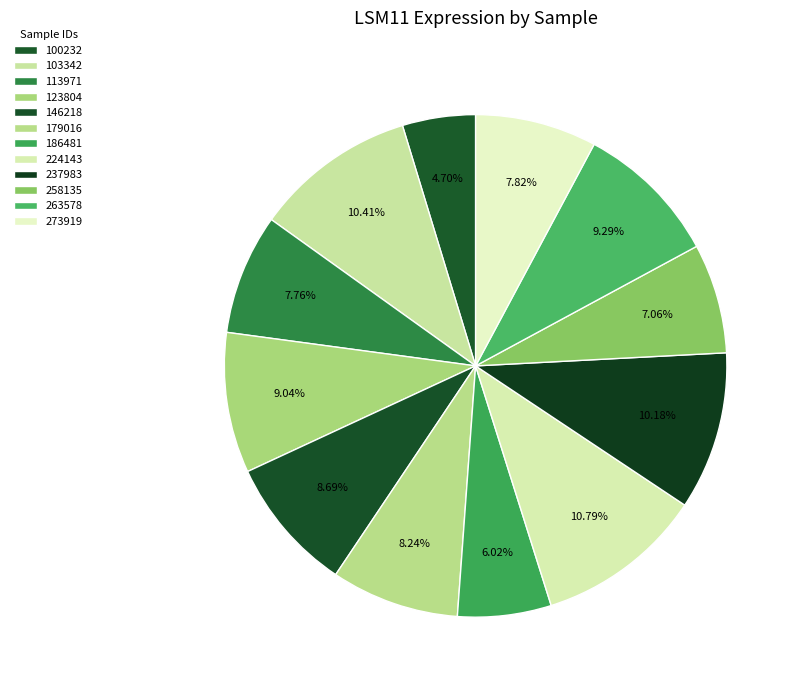

Is 113971 the majority of the pie?

No